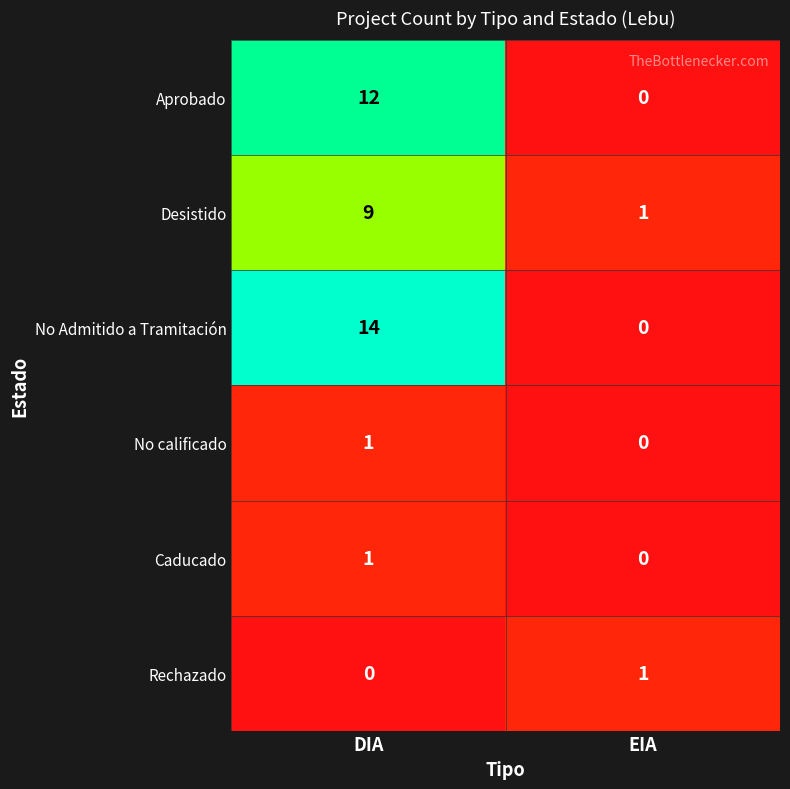

At which label is No calificado closest to 0?

EIA